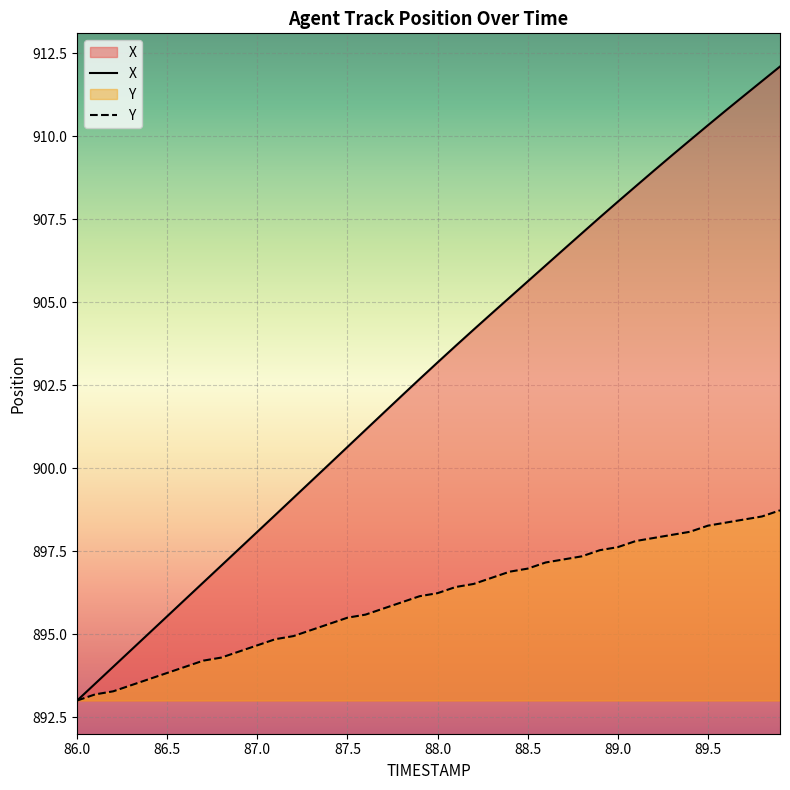

Where is Y nearest to the value 895?

87.2